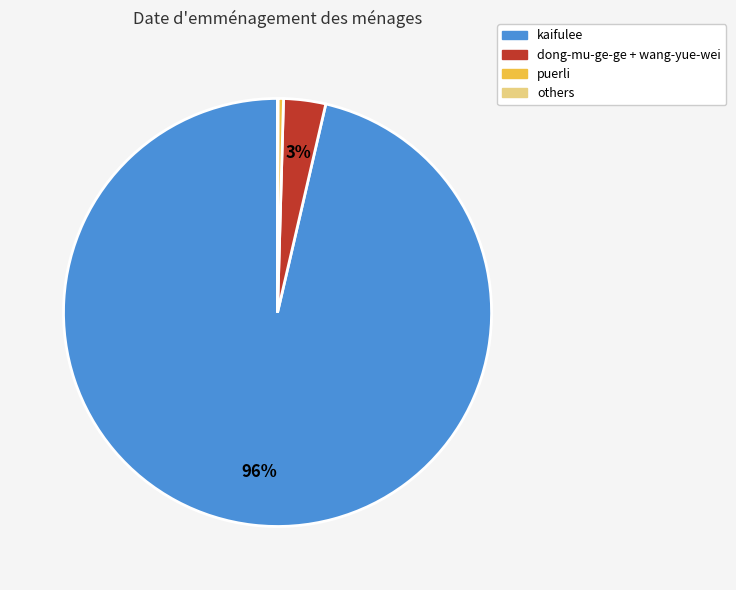

Which category has the biggest portion of the pie?

kaifulee